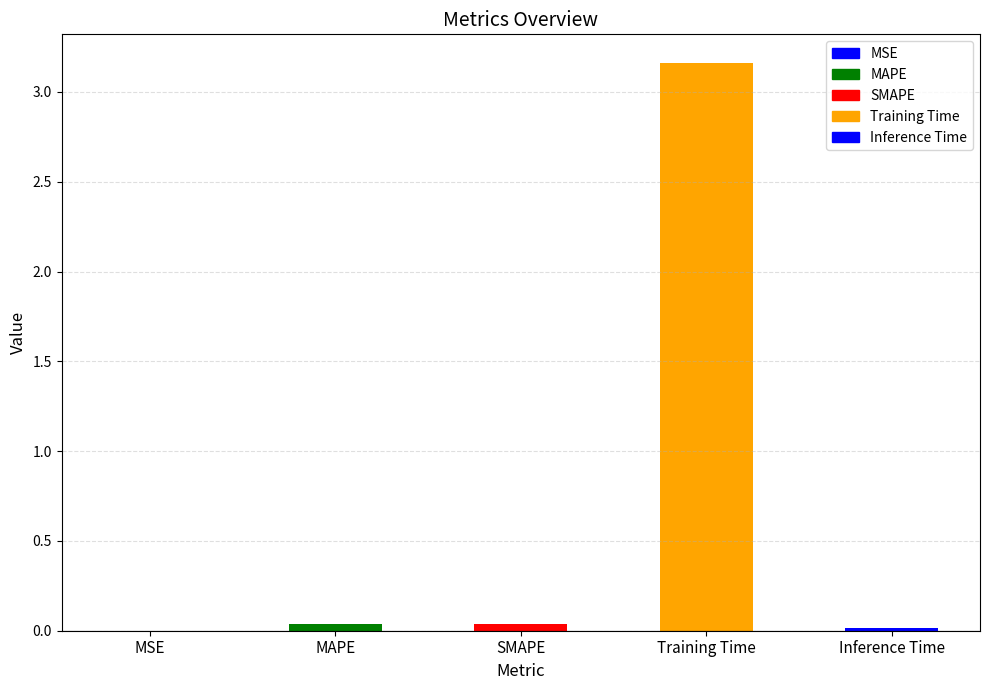

Are the bars grouped side by side (vs. stacked)?

No